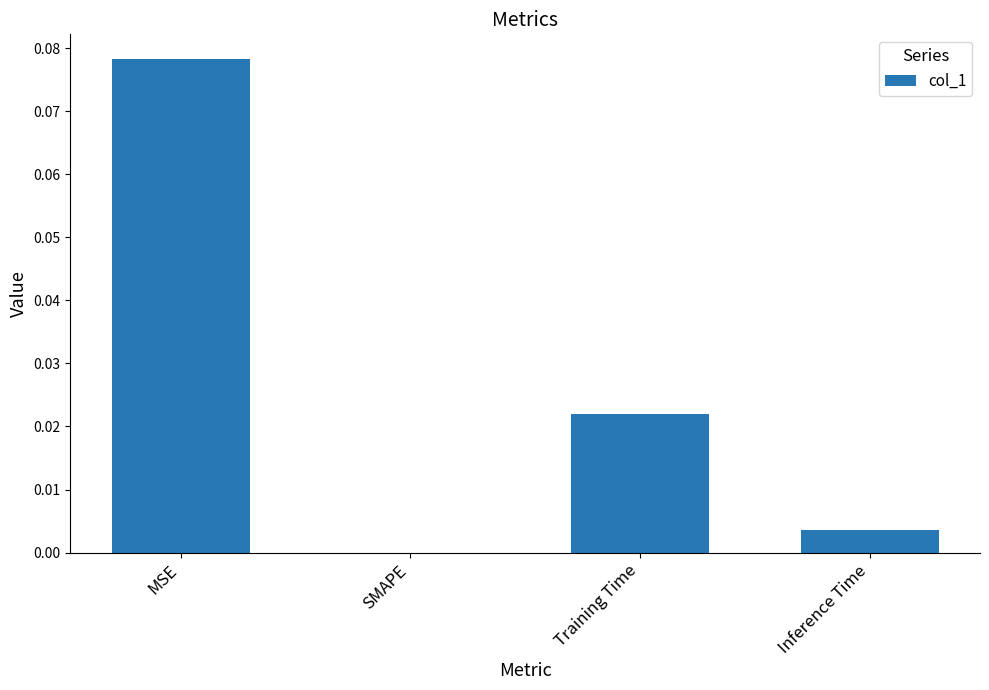

Between Inference Time and Training Time, which is larger?

Training Time